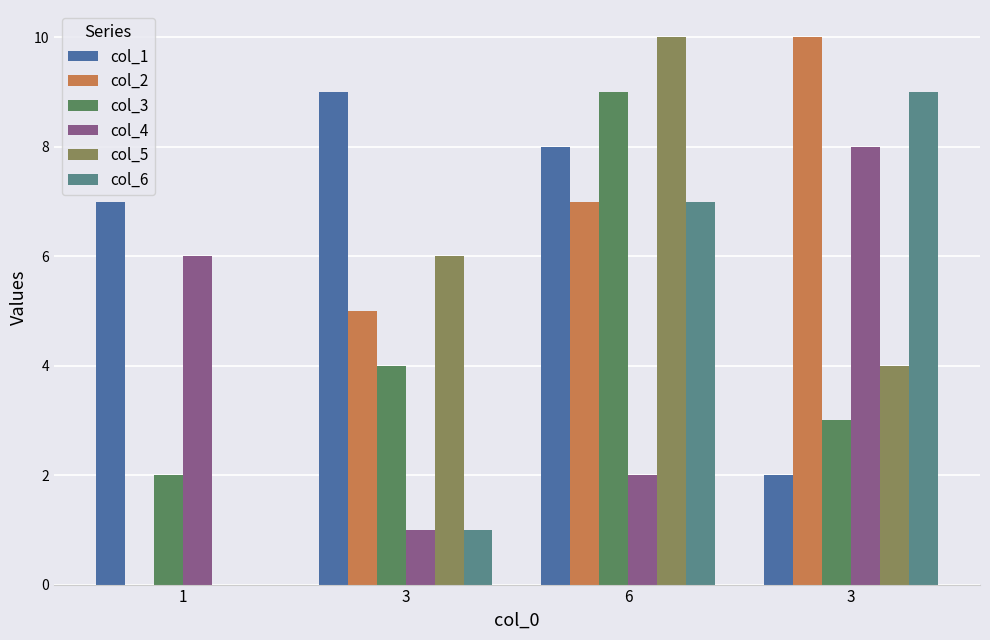

What are all the series names shown in the legend?

col_1, col_2, col_3, col_4, col_5, col_6